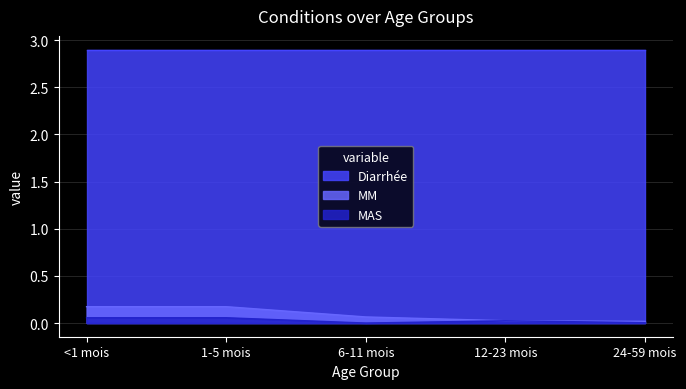

True or false: MAS and MM cross at least once.

False